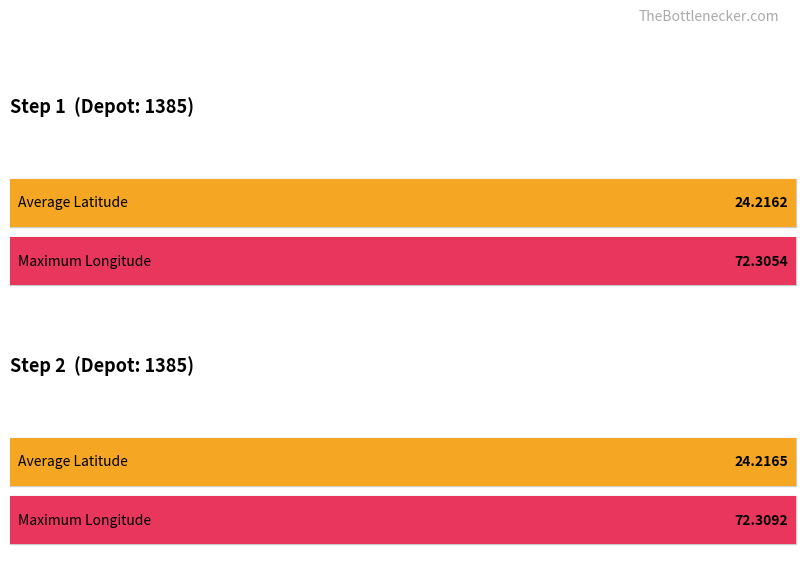

Is it true that Average utilization equals 43.2 at 2?

False